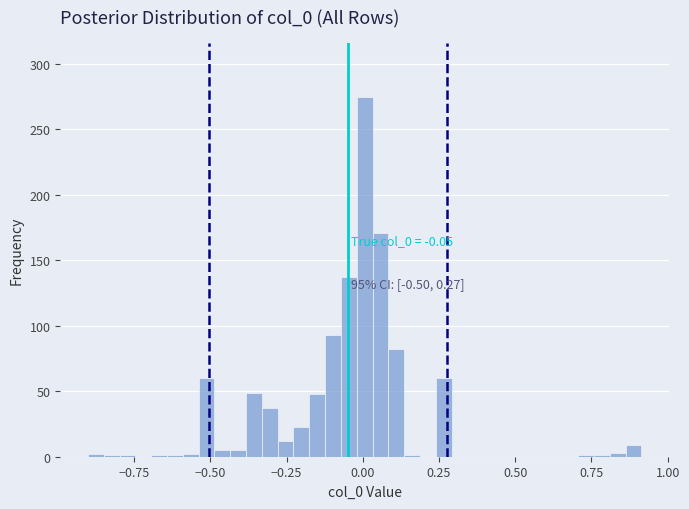

Read against the x-axis, roughly where is the centre of the tallest bar?

0.00